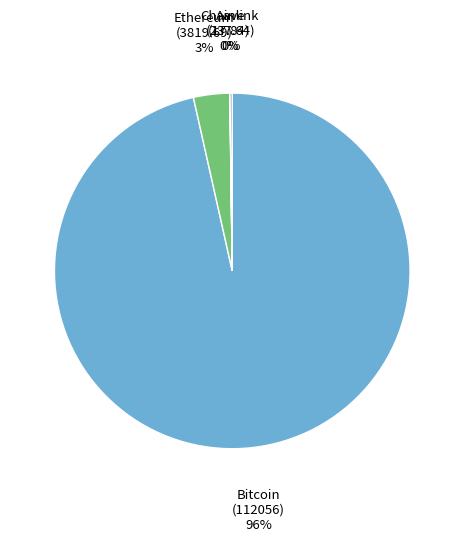

What percentage is the Ethereum slice, to the nearest percent?

3%